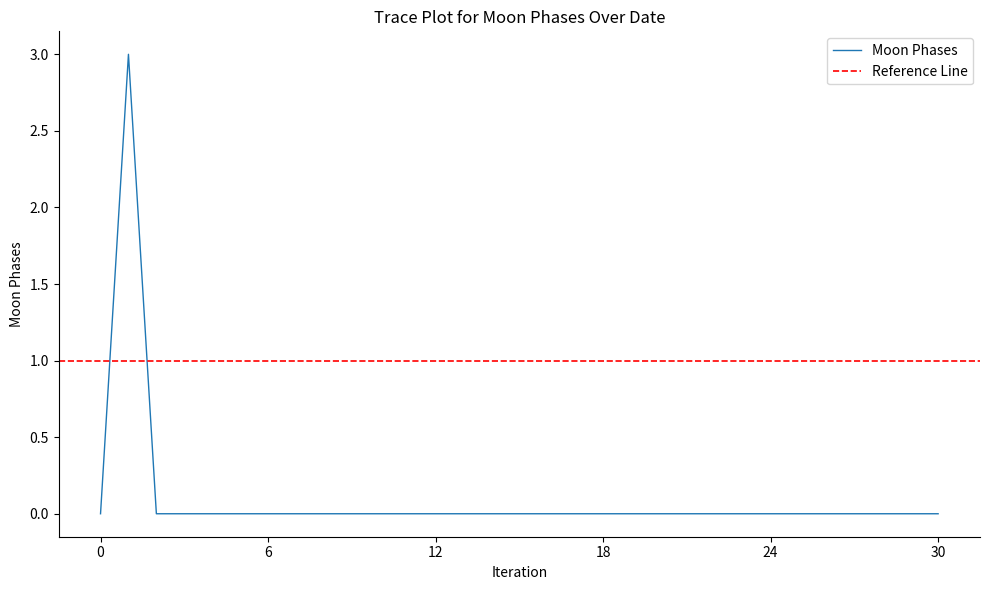

Count the number of categories in the chart.

15